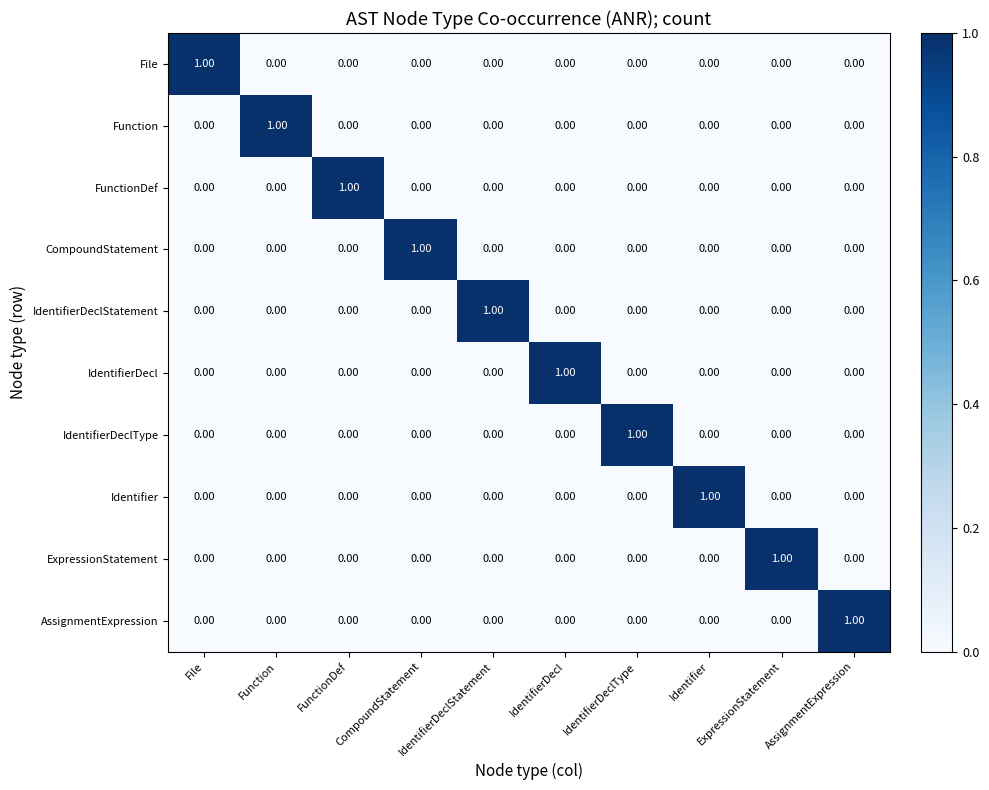

At how many categories does at least one series exceed 0?

10